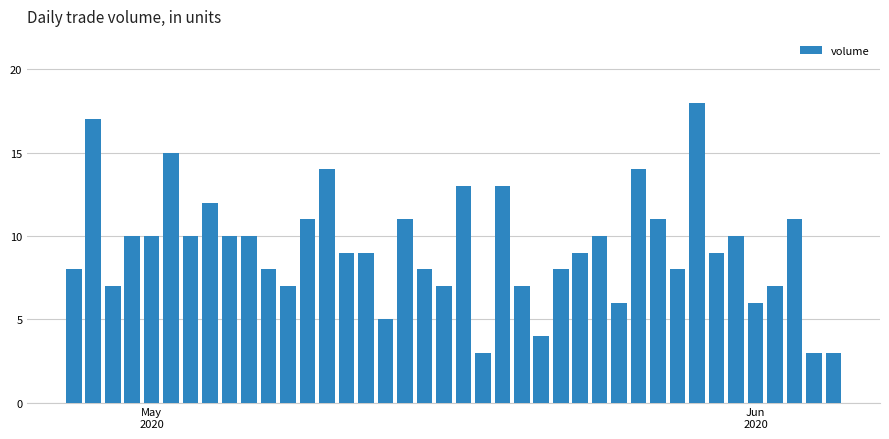

What is the value of the 9th bar from the left?

10